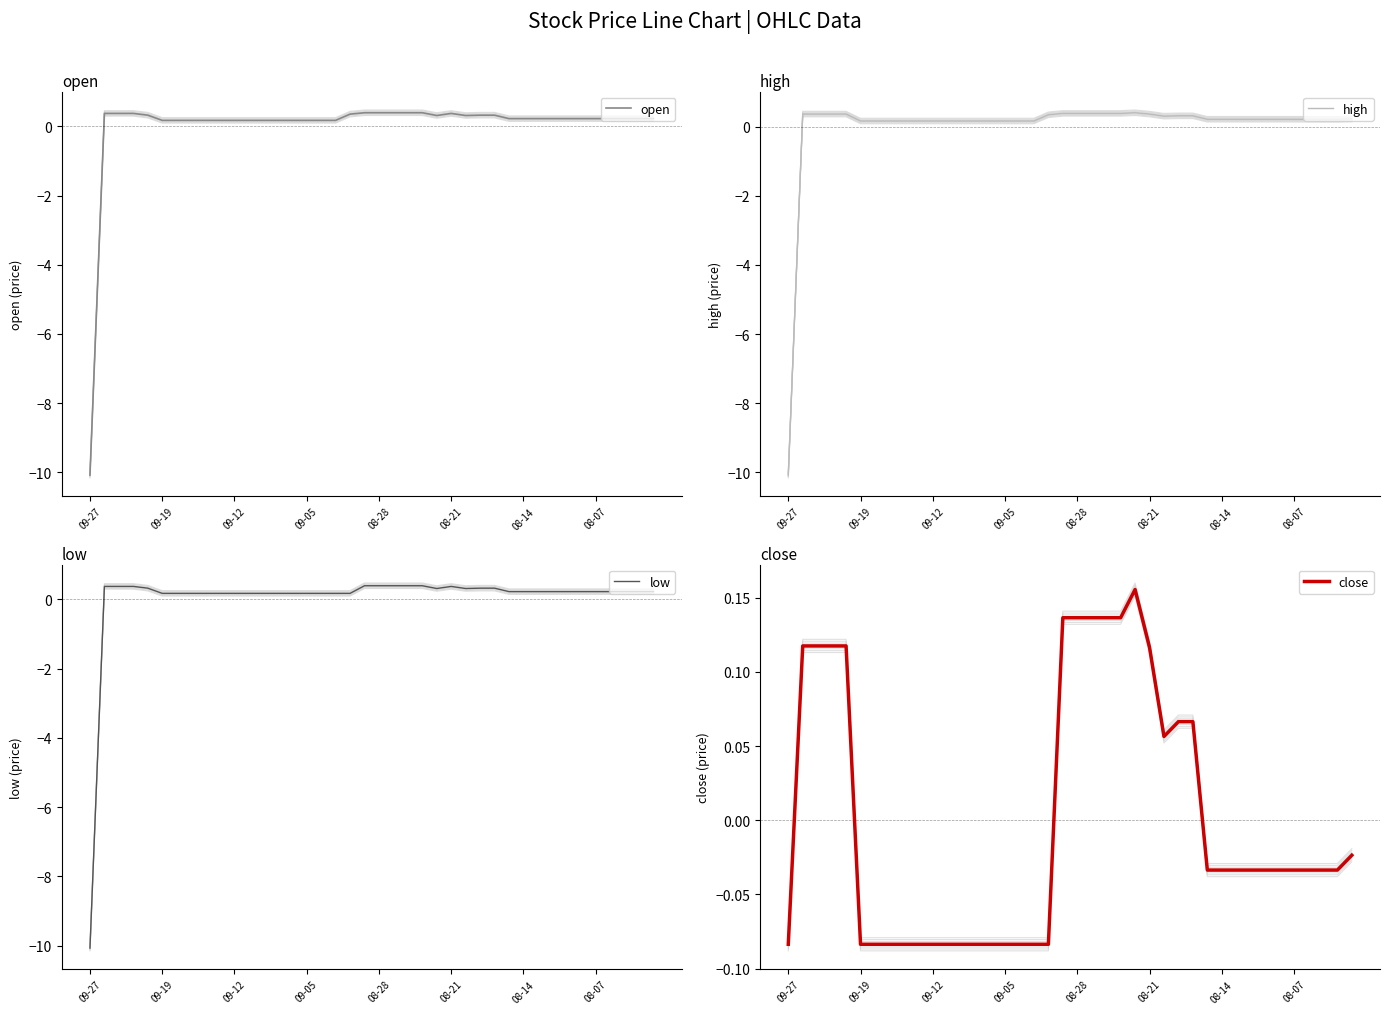

What is the minimum value for open?

-10.1